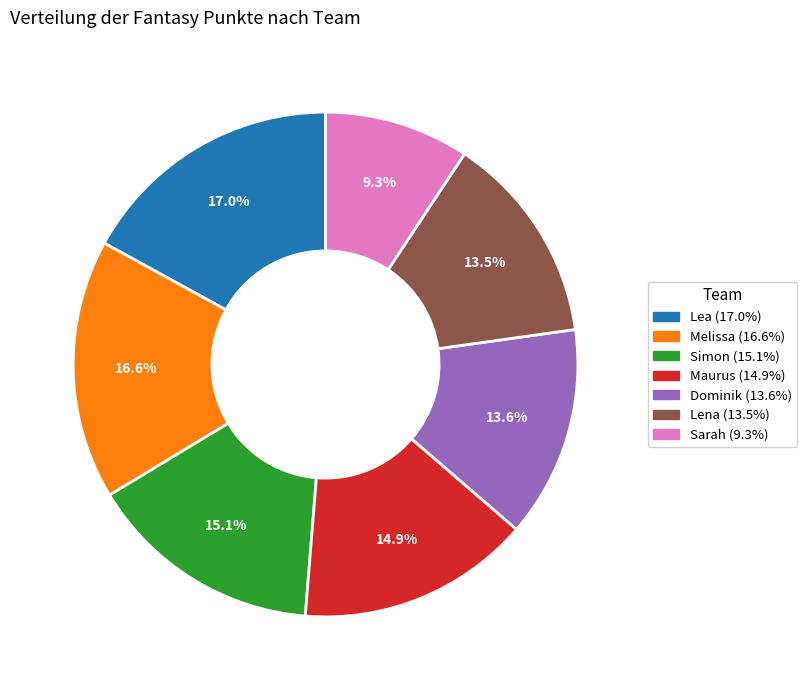

Which slice is the smallest?

Sarah